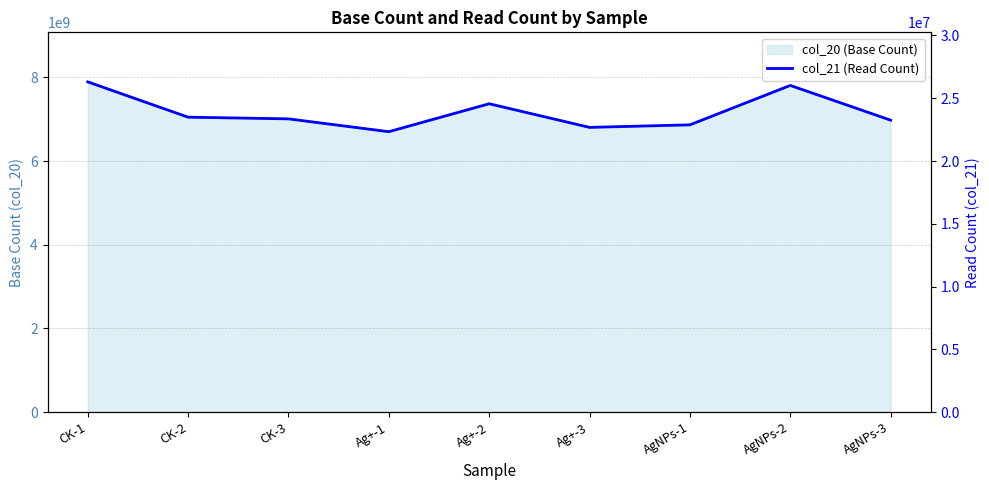

What is the average value?

23876783